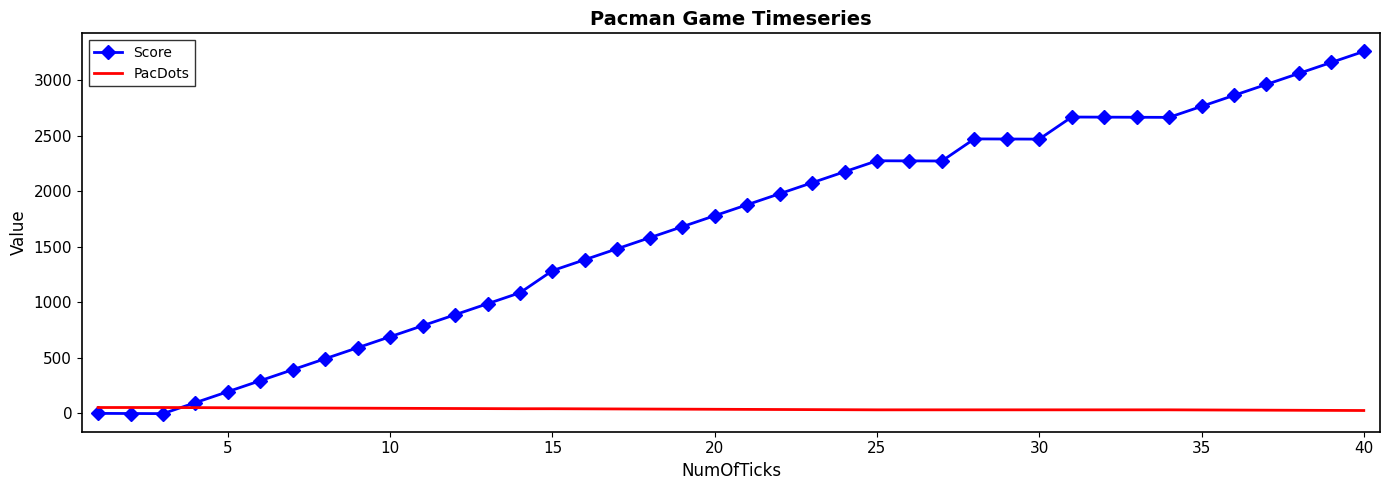

How many times do Score and PacDots cross each other?

1